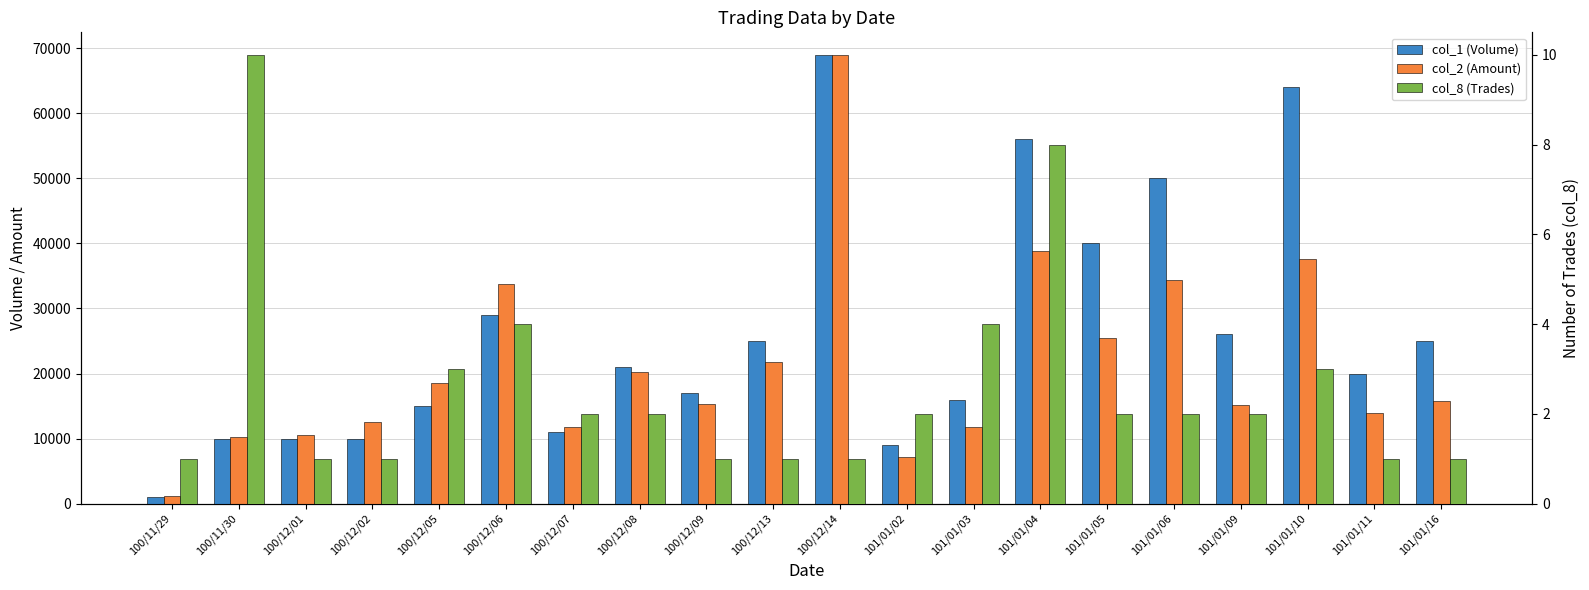

At which label is col_2 (Amount) closest to 35090?

101/01/06